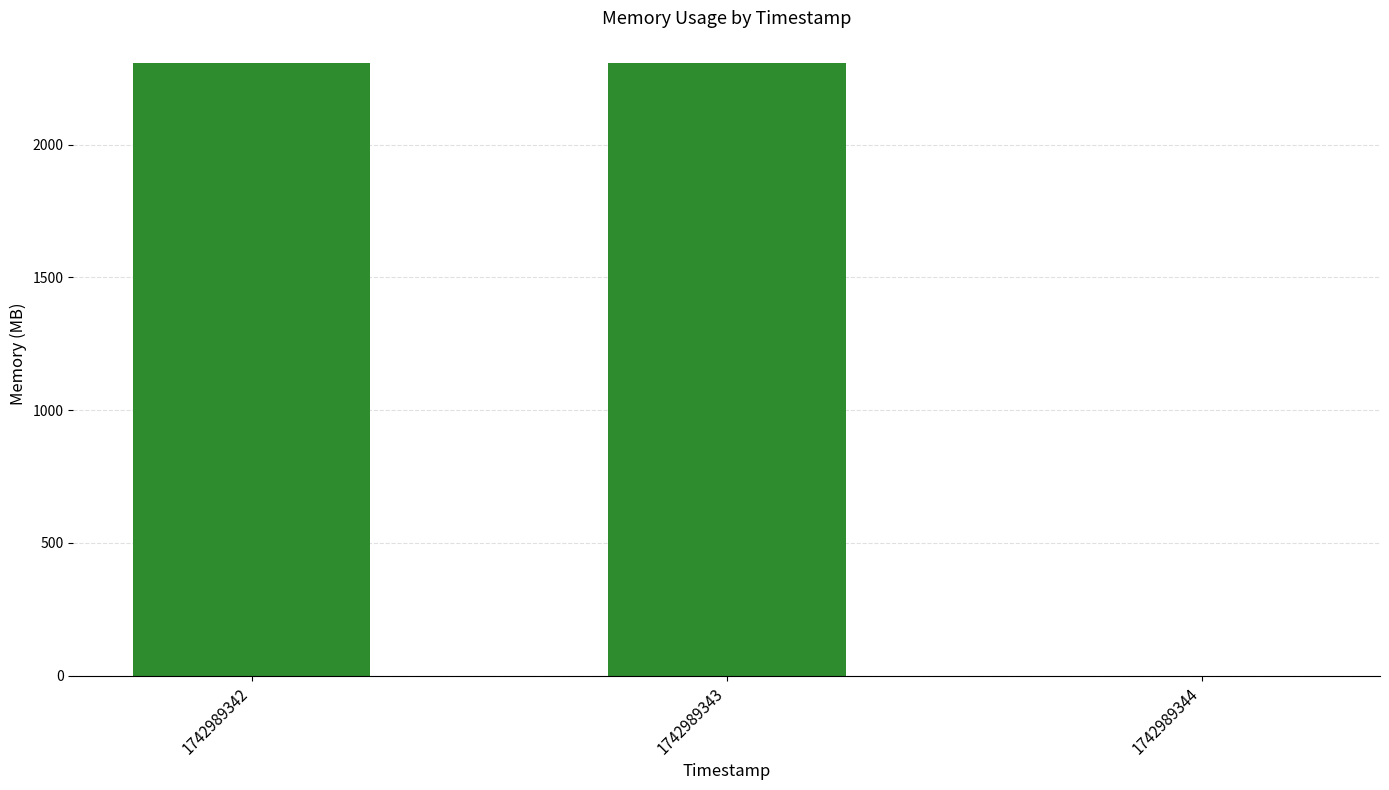

Between 1742989343 and 1742989344, which is larger?

1742989343